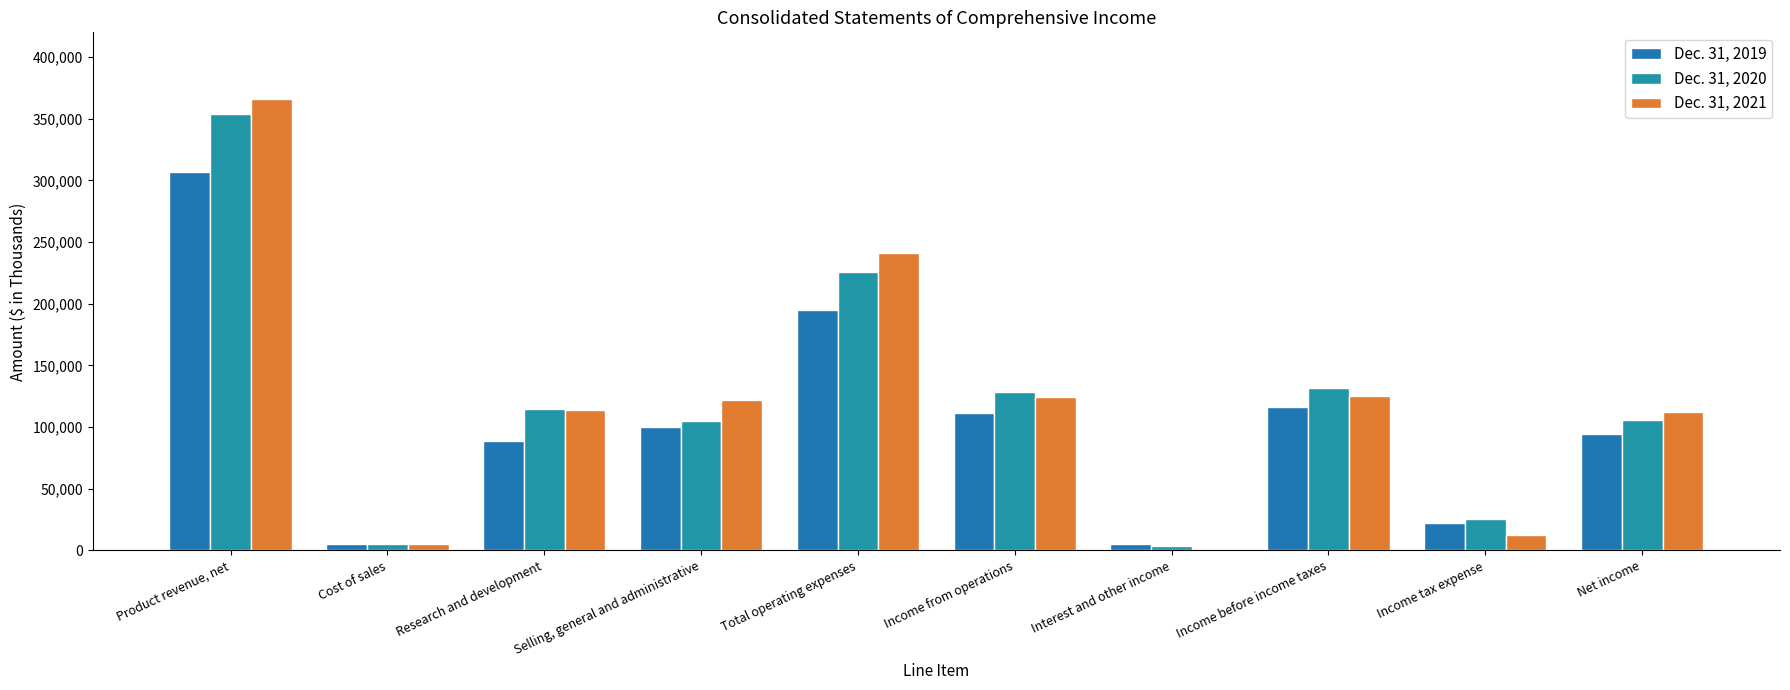

At which label does Dec. 31, 2020 first exceed 114764?

Product revenue, net